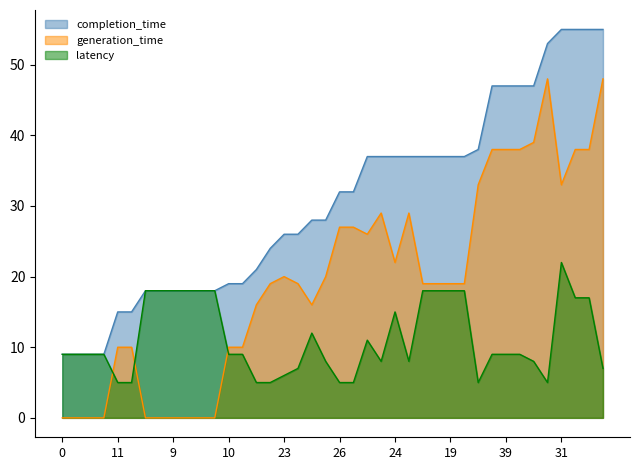

Which series has the largest range (max minus min)?

generation_time